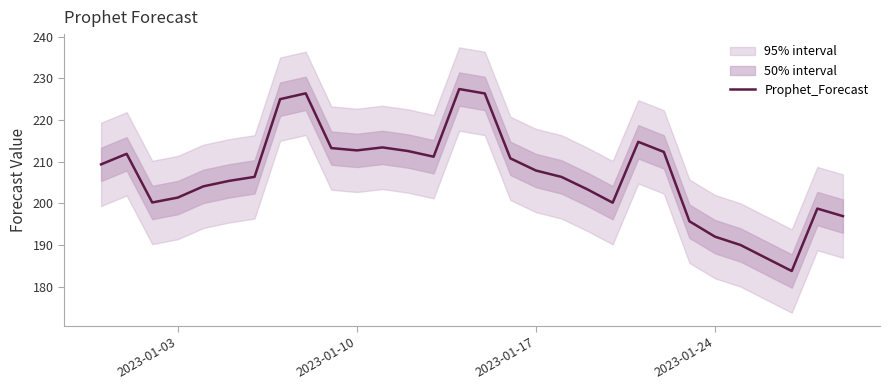

How many data points are above 207?

15